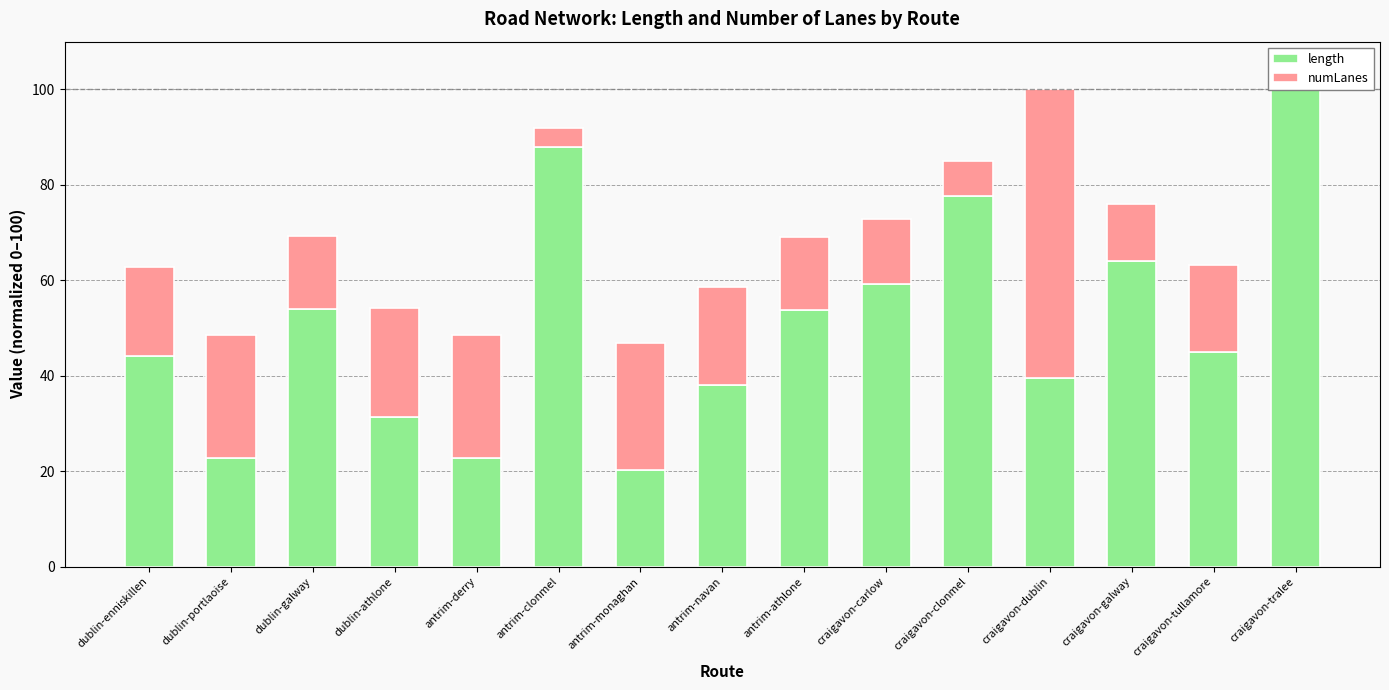

What position from the right is craigavon-carlow?

6